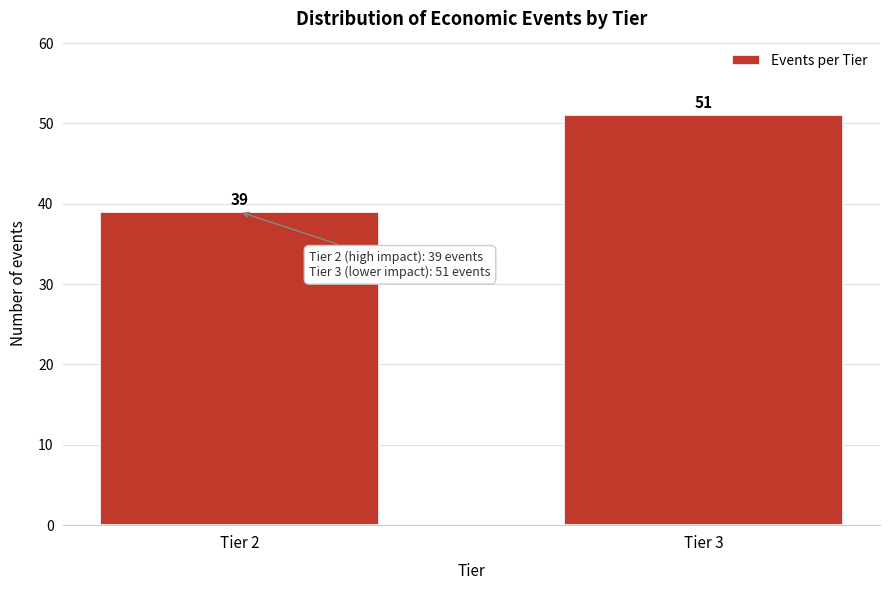

Reading right to left, transcribe all the data shown in this chart.

Tier 3=51	Tier 2=39